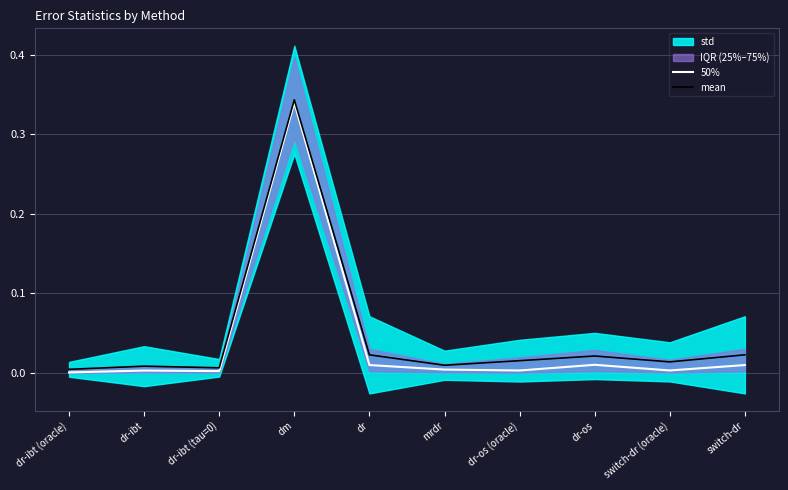

Reading left to right, list all the values displayed in this chart.

50%: 0.0	0.0	0.0	0.3	0.0	0.0	0.0	0.0	0.0	0.0
mean: 0.0	0.0	0.0	0.3	0.0	0.0	0.0	0.0	0.0	0.0